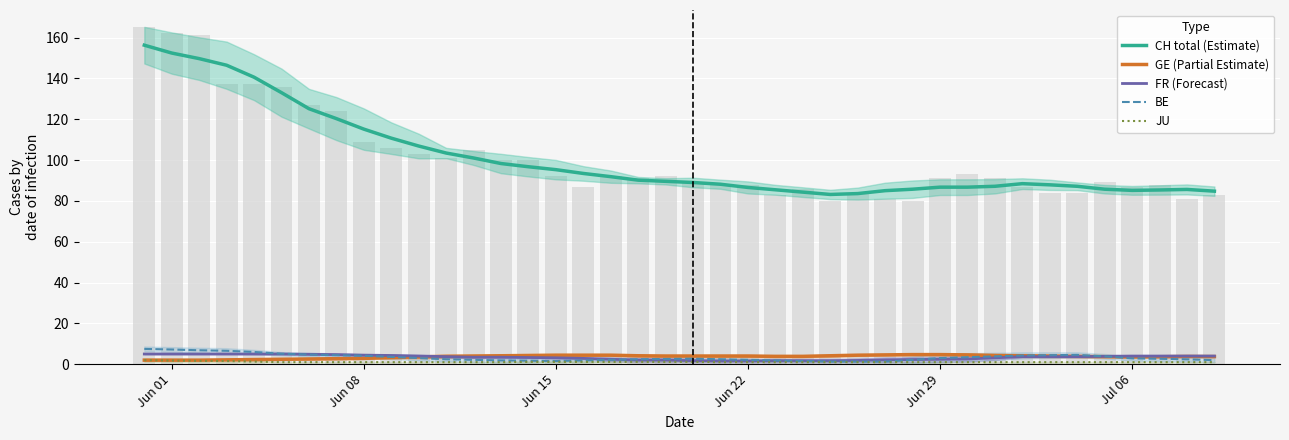

Which series has the largest range (max minus min)?

CH total (Estimate)